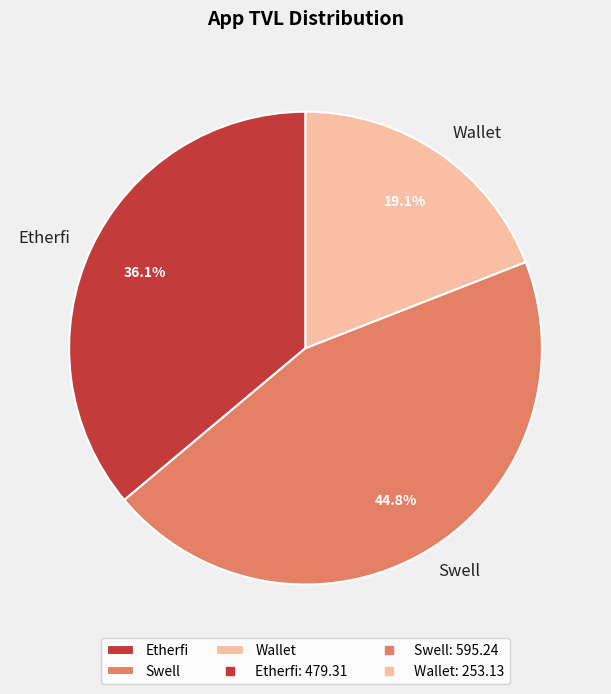

To the nearest percent, what percentage of the pie is Etherfi?

36%